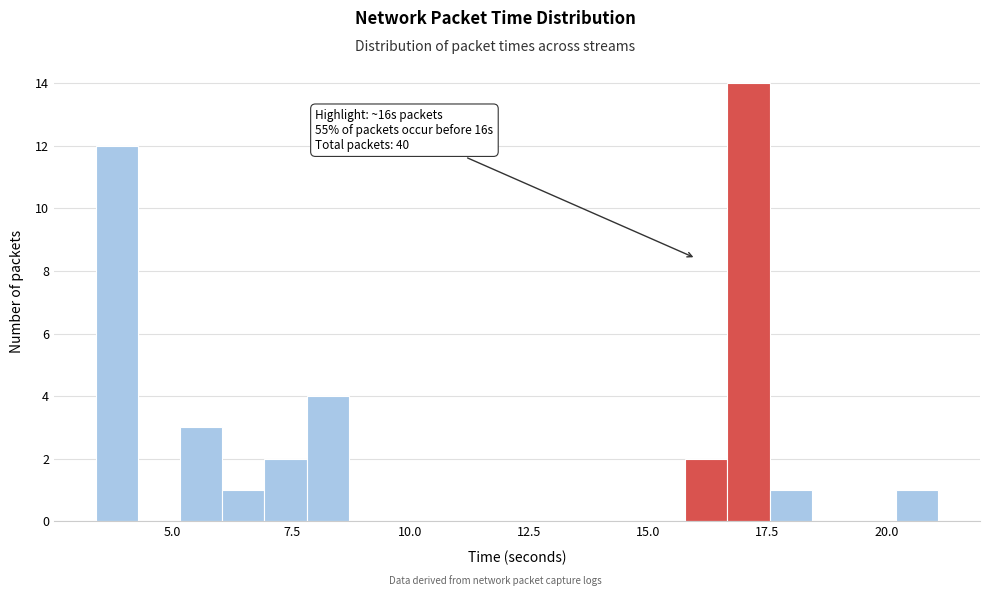

Around what value on the x-axis is the tallest bar? Give the approximate position of its centre, as read against the axis.

17.0